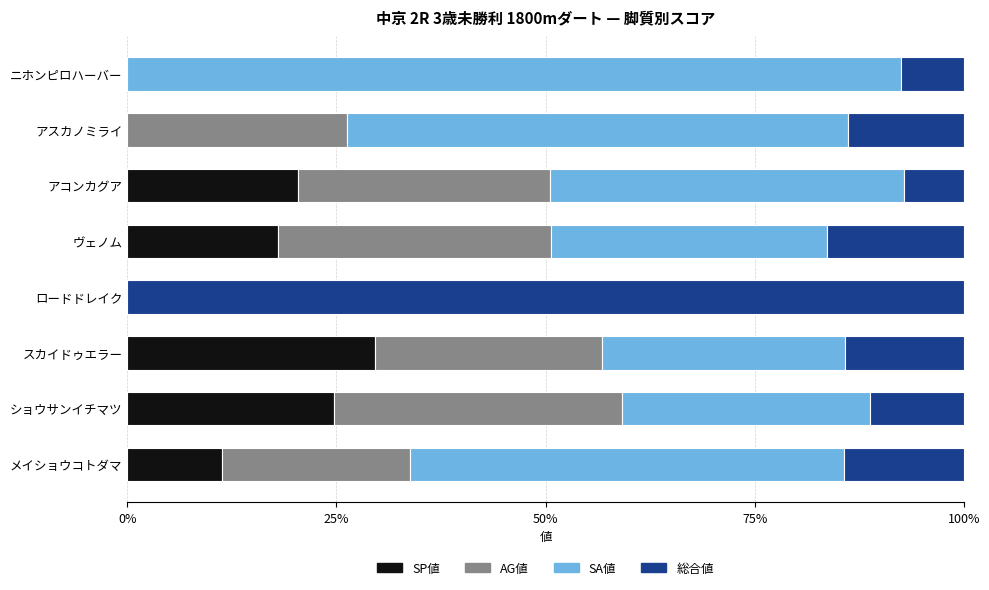

How many series are shown in this chart?

4